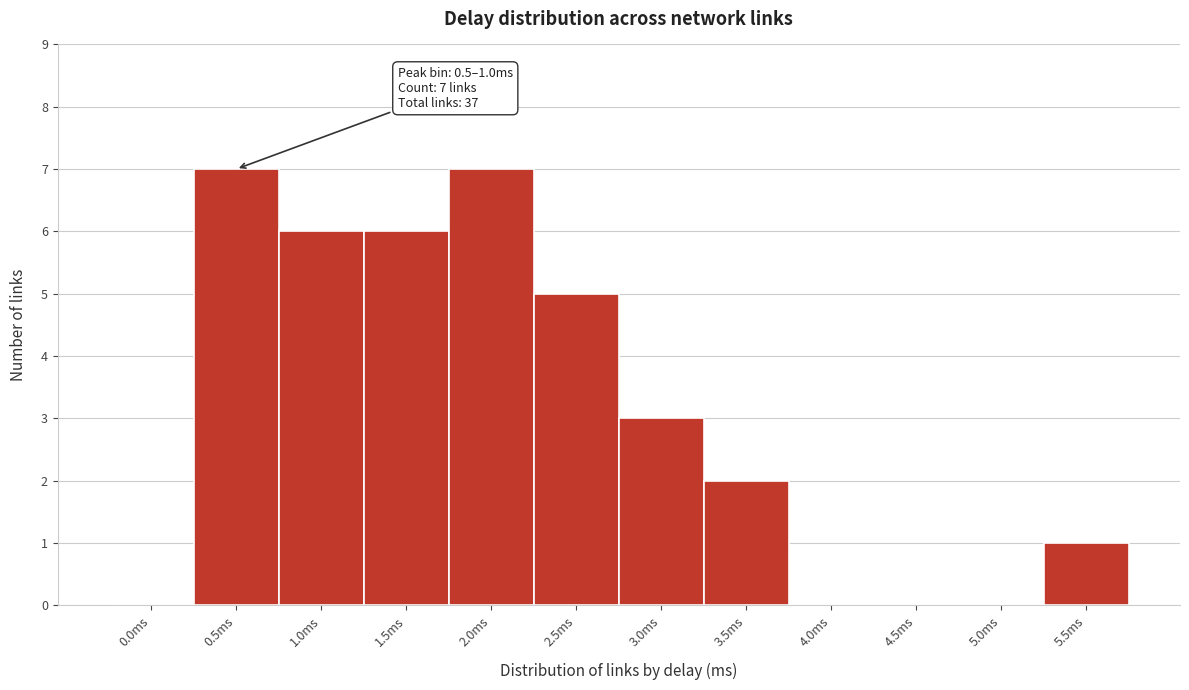

Reading right to left, list all the values displayed in this chart.

5.5ms=1	5.0ms=0	4.5ms=0	4.0ms=0	3.5ms=2	3.0ms=3	2.5ms=5	2.0ms=7	1.5ms=6	1.0ms=6	0.5ms=7	0.0ms=0